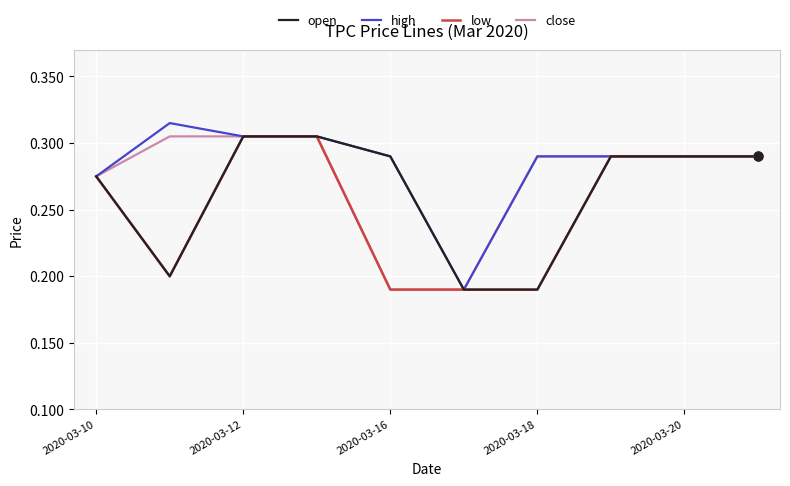

Which series has the largest total across all categories?

high